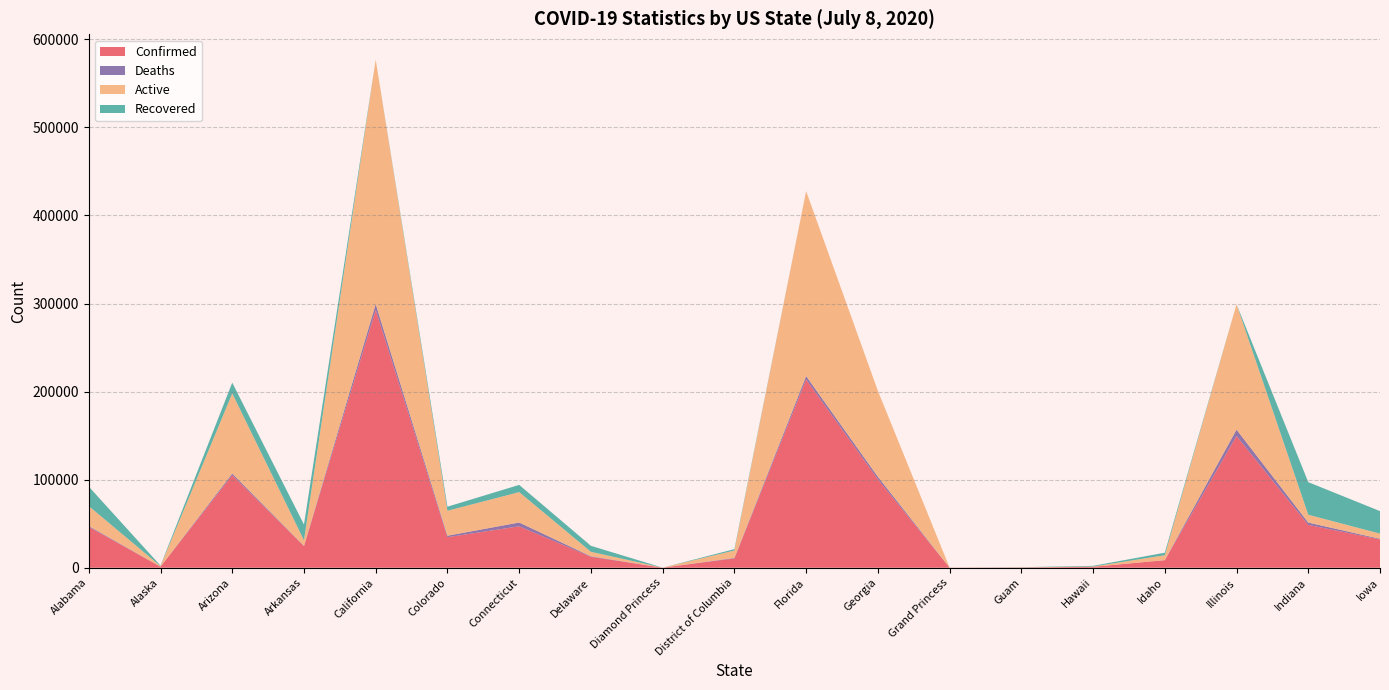

The value of Confirmed at Indiana is 48626. True or false?

True